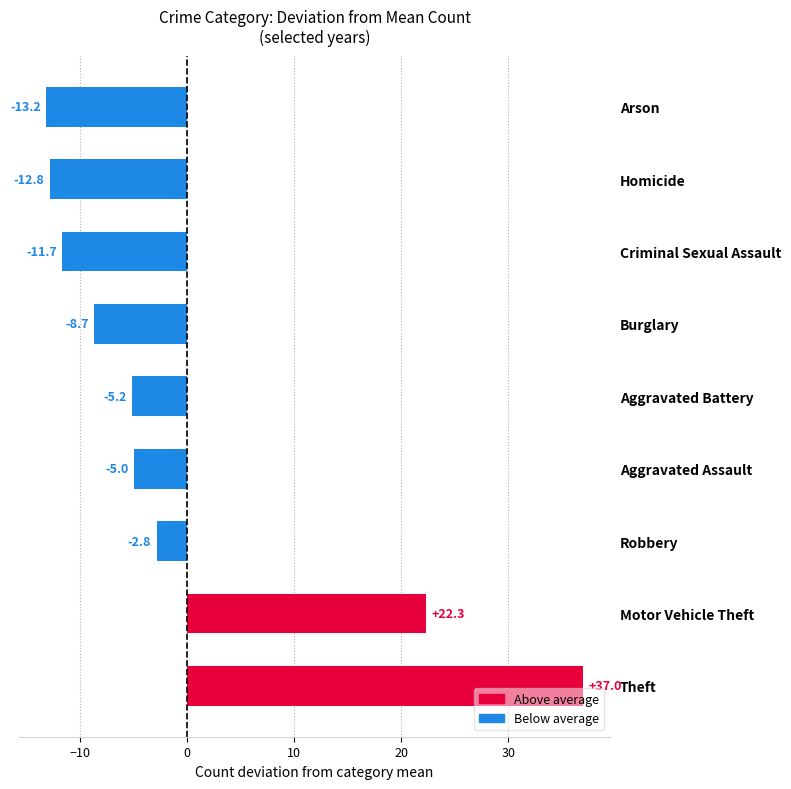

Which category has the highest value across all series?

Theft